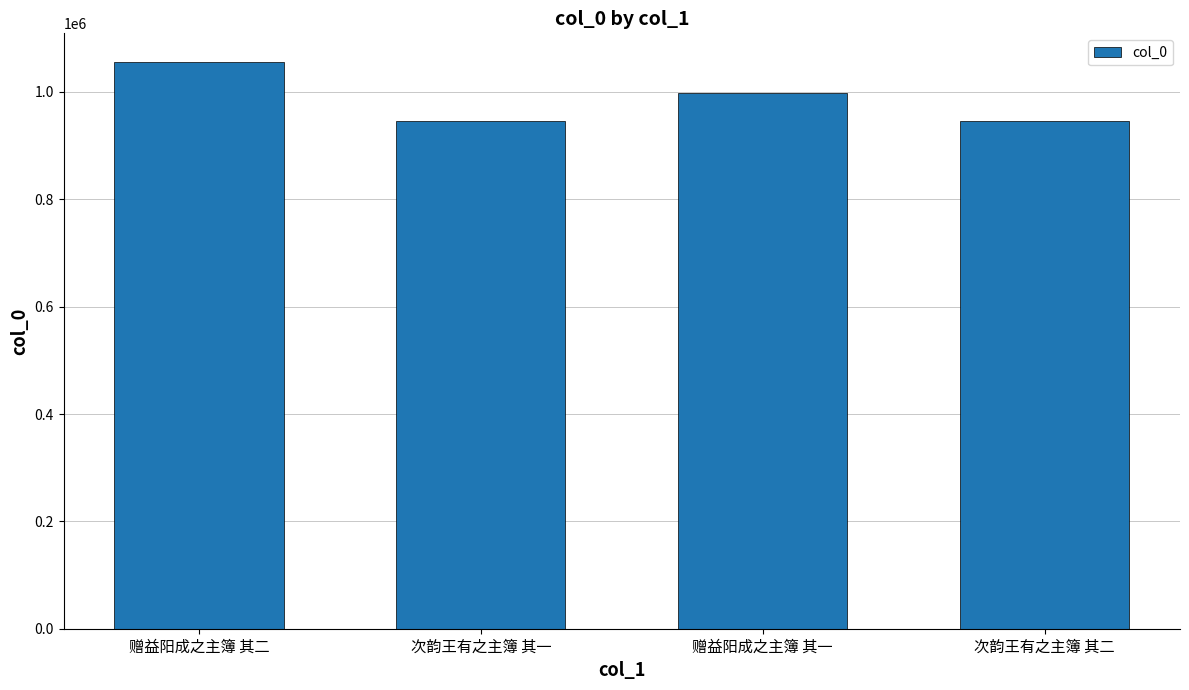

Are the bars horizontal?

No